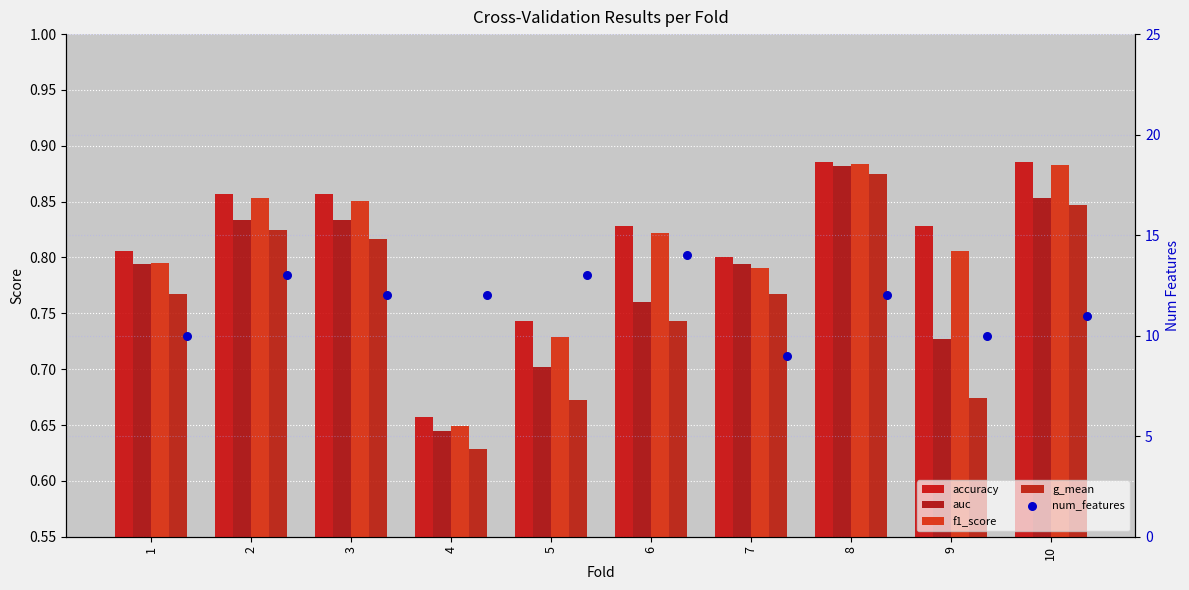

At which category is the sum across all series the highest?

6